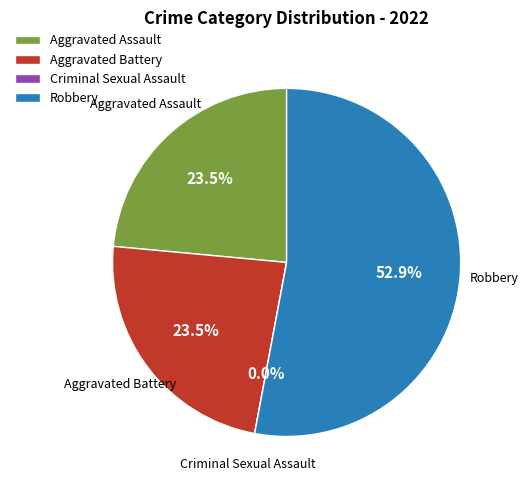

Do Aggravated Battery and Aggravated Assault together represent more than half of the pie?

No